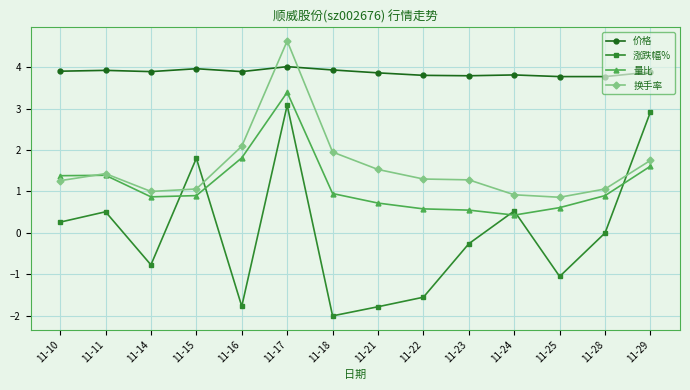

What is the sum of the 涨跌幅% values at 11-23 and 11-15?

1.5